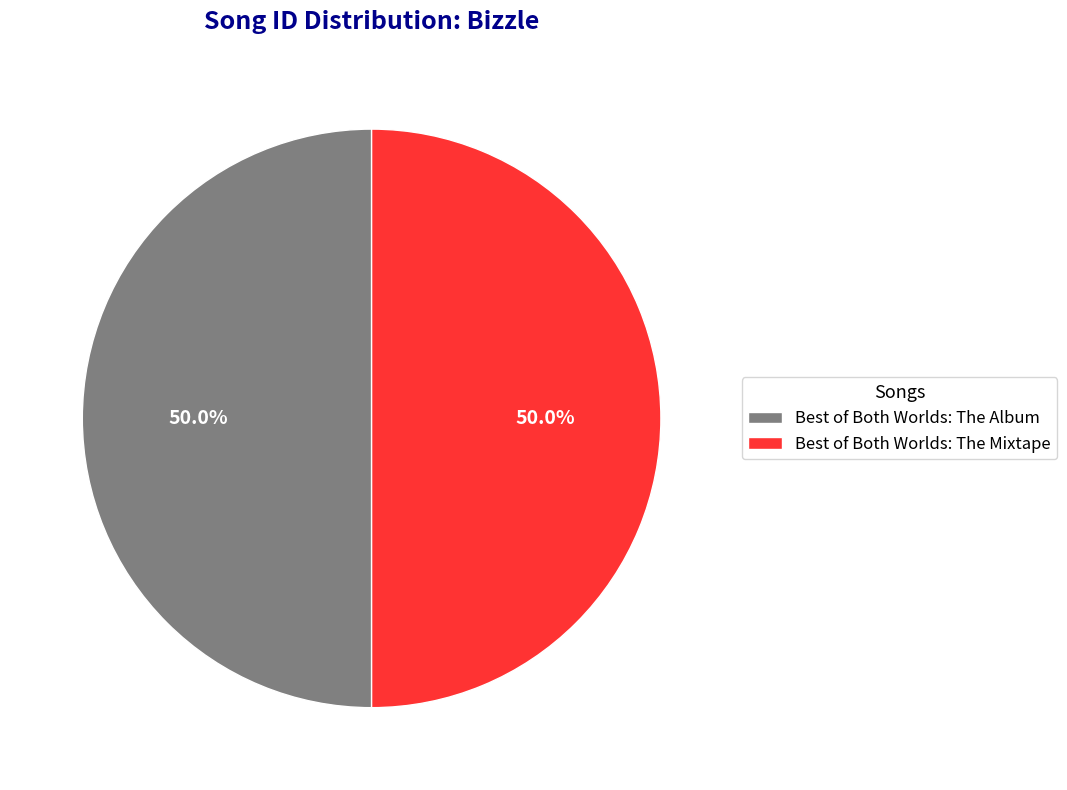

What is the ratio of the value at Best of Both Worlds: The Mixtape to the value at Best of Both Worlds: The Album?

1.0